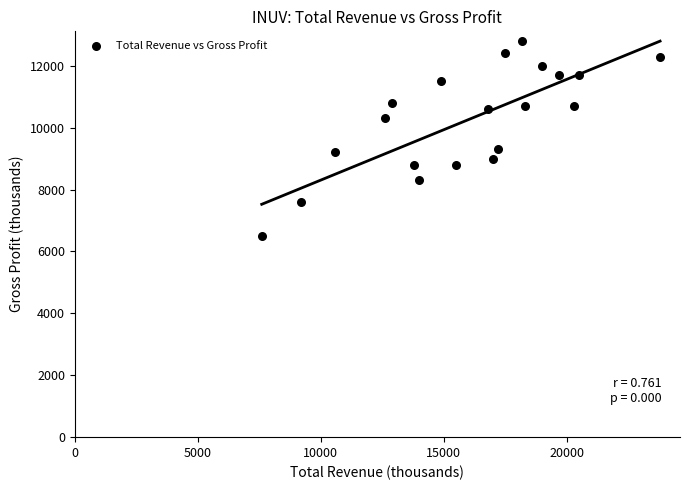

What is the range of Y values (max minus min)?

6300